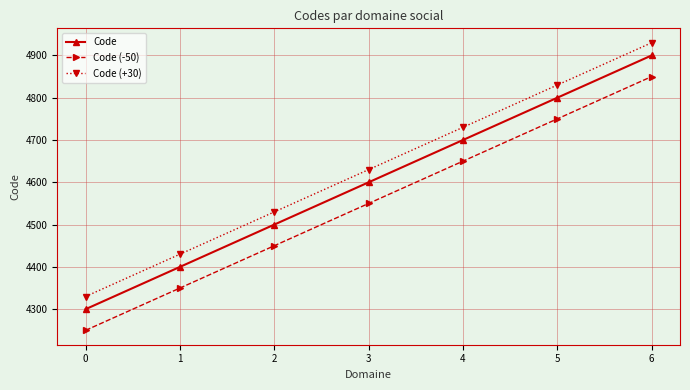

True or false: Code (+30) has a value of 1093 at 6.

False